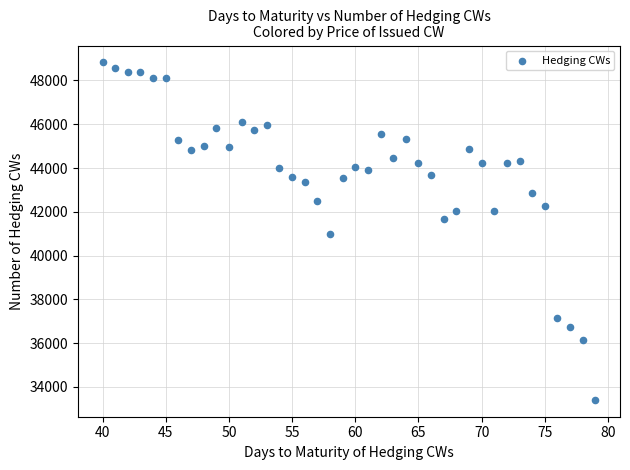

What is the range of Y values (max minus min)?

15418.6